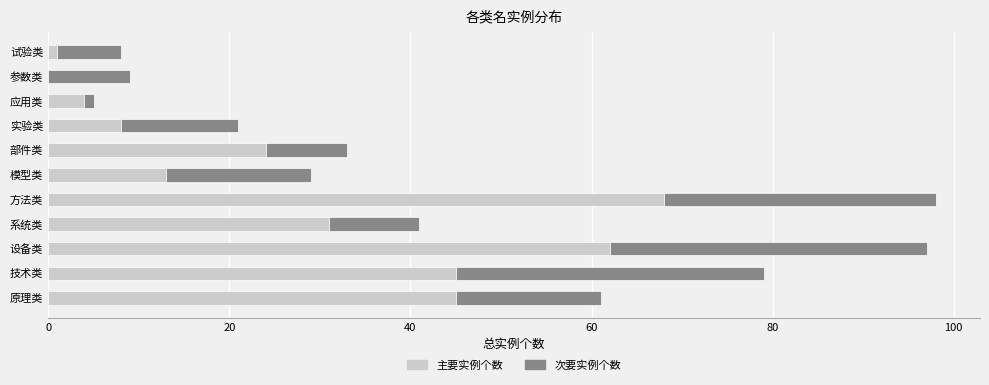

Is it true that 主要实例个数 equals 68 at 方法类?

True